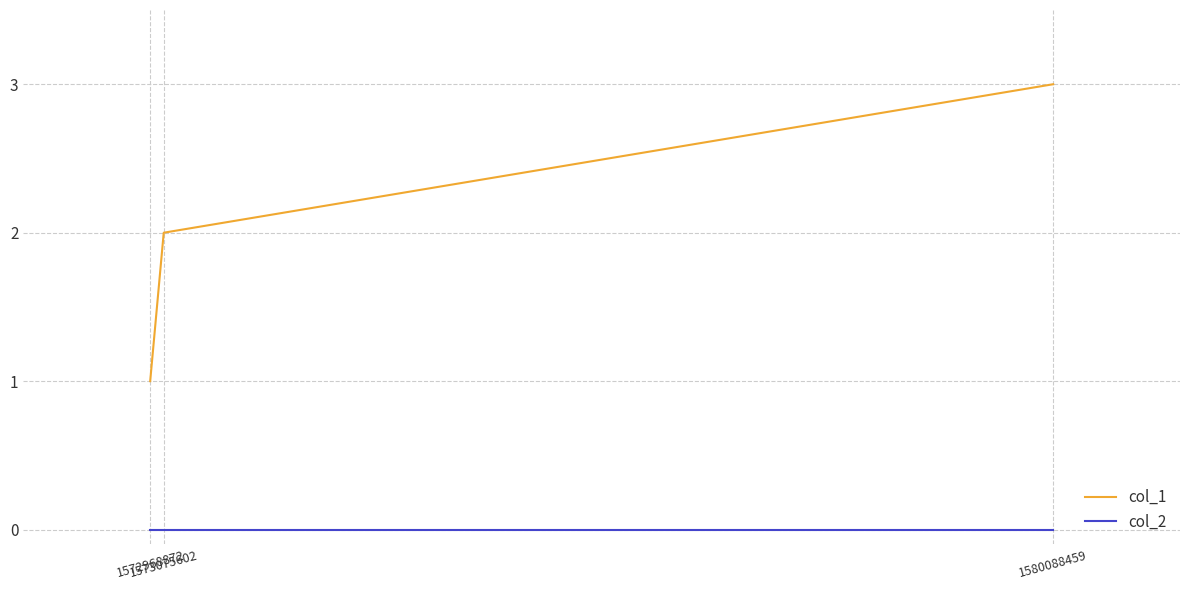

What is the sum of all col_1 values?

6